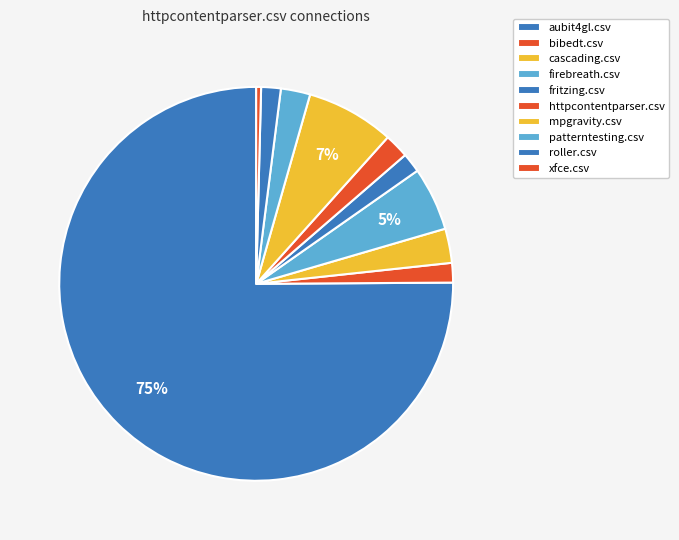

Which category has the biggest portion of the pie?

aubit4gl.csv